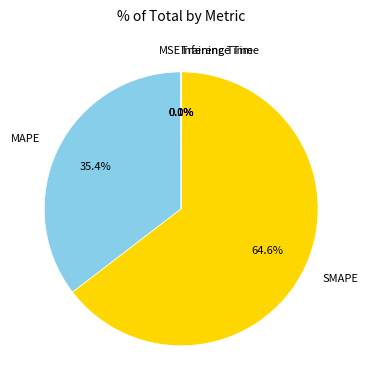

What is the largest slice in the pie chart?

SMAPE